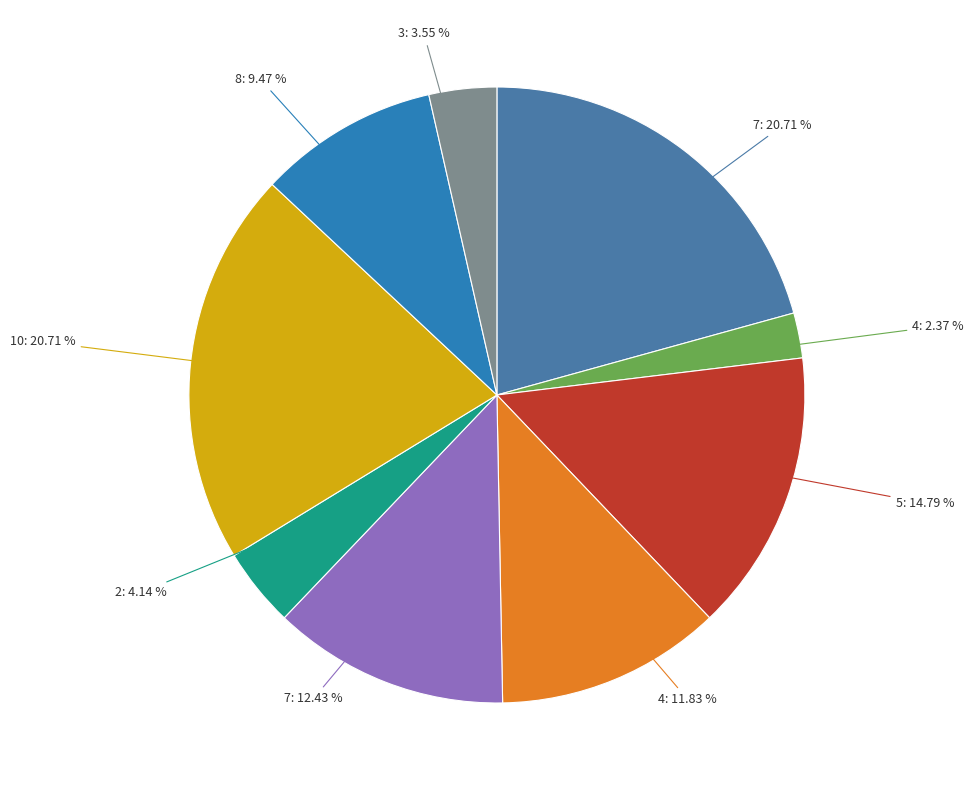

Does 5: 14.79 % represent more than half of the total?

No